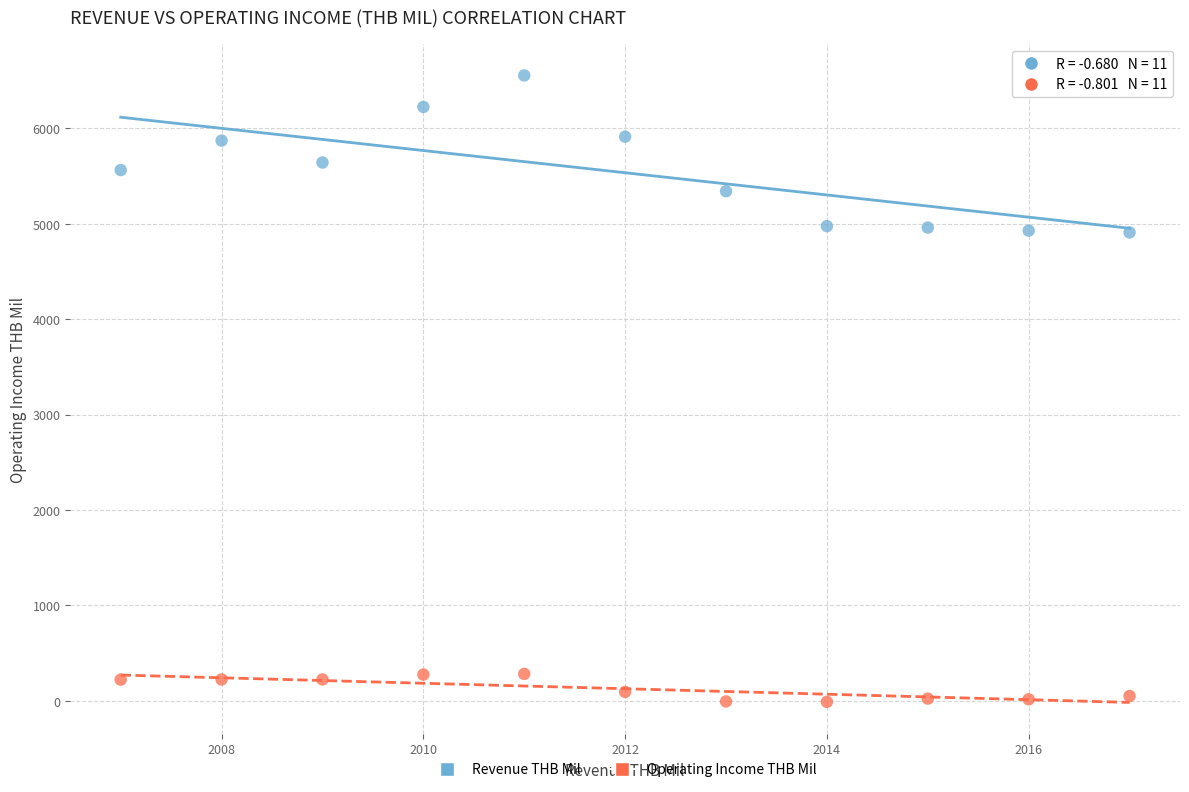

Which series has the widest spread of Y values?

Revenue THB Mil